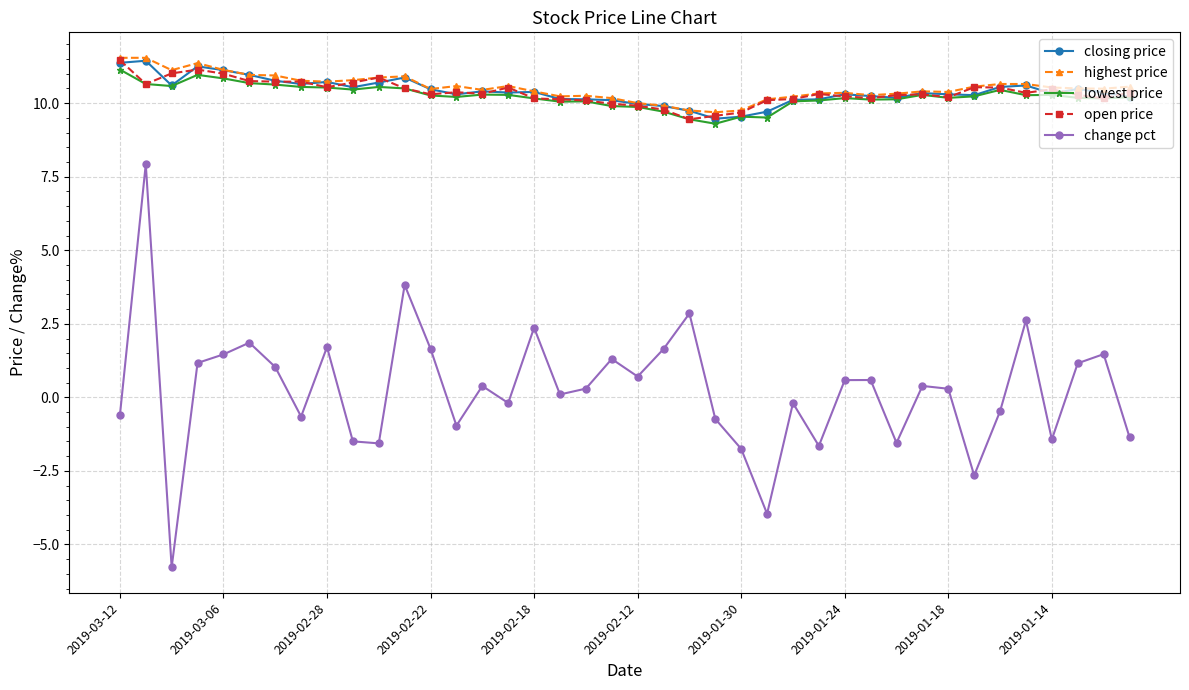

In lowest price, how many points are higher than both neighbors (excluding endpoints)?

9